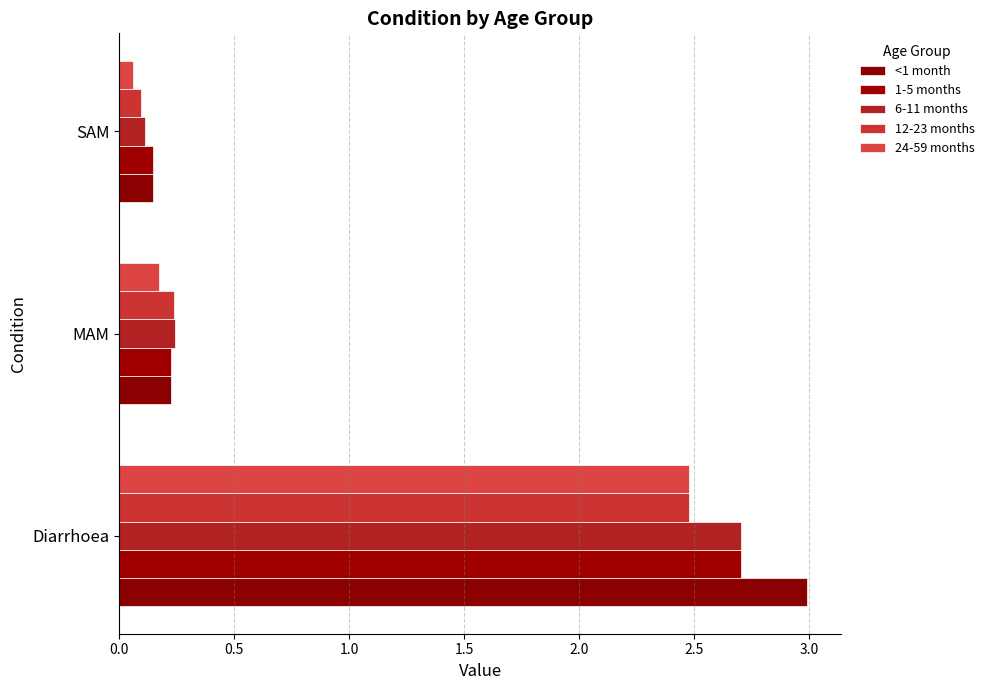

What is the value of the 12-23 months bar at the 2nd from the left?

0.2